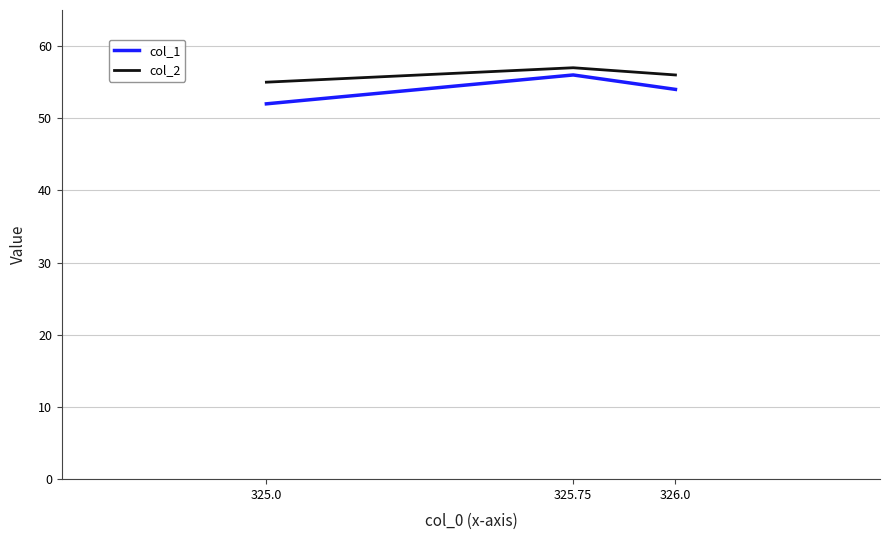

What is the total value across all series at 325.75?

113